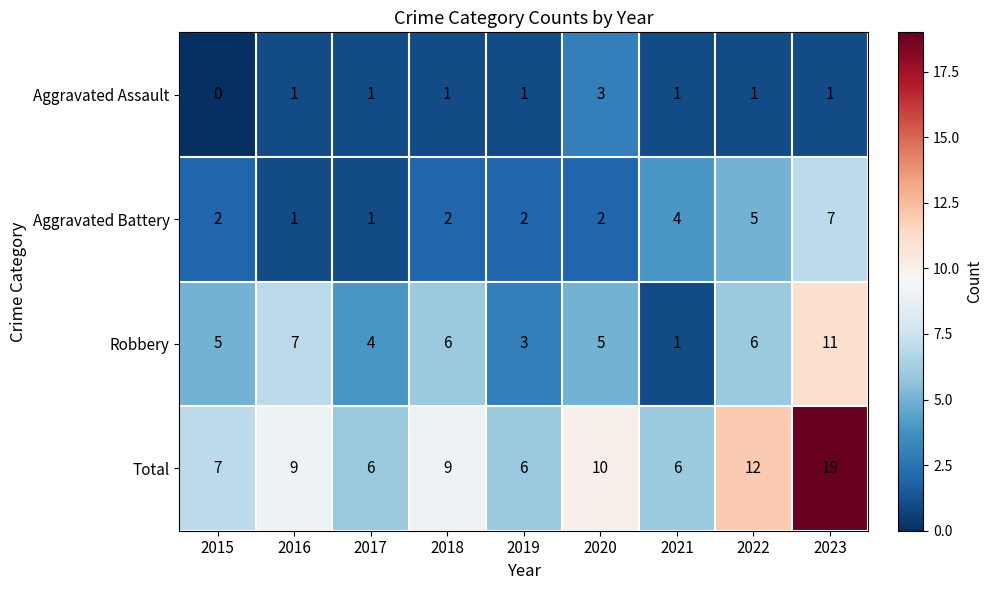

Which series changed the most between 2015 and 2018?

Total